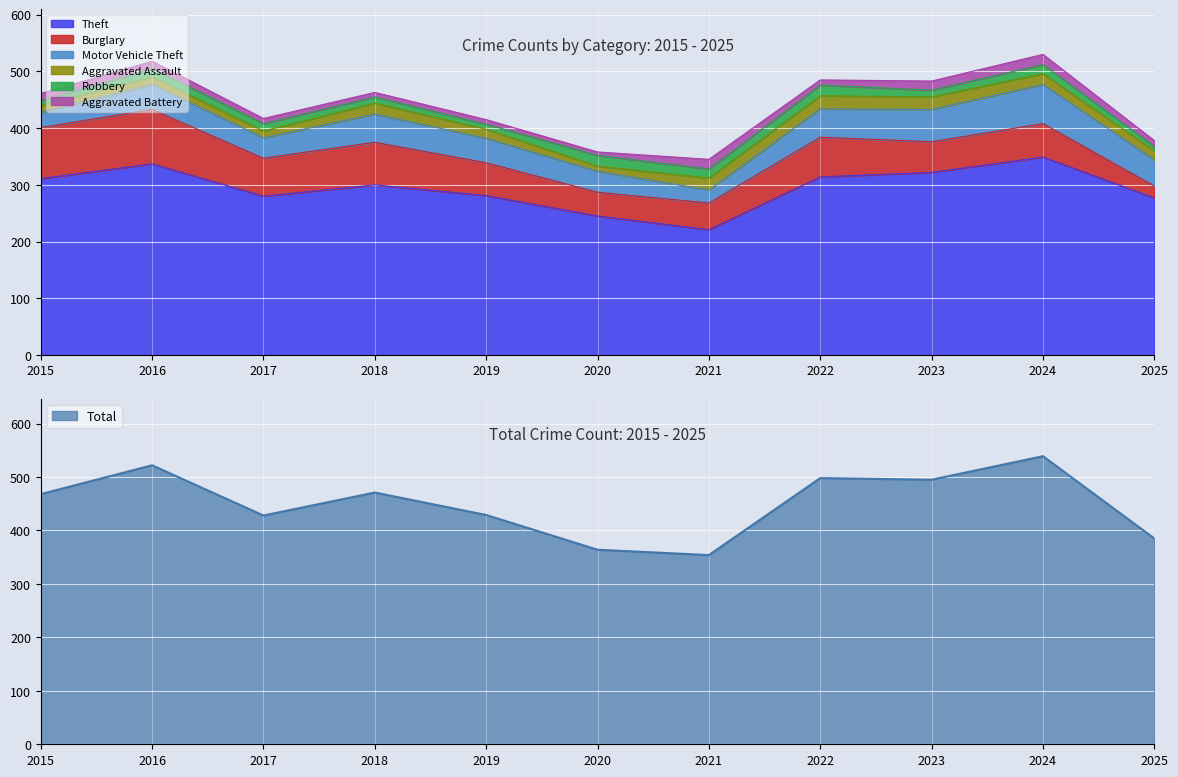

Count the number of categories in the chart.

11